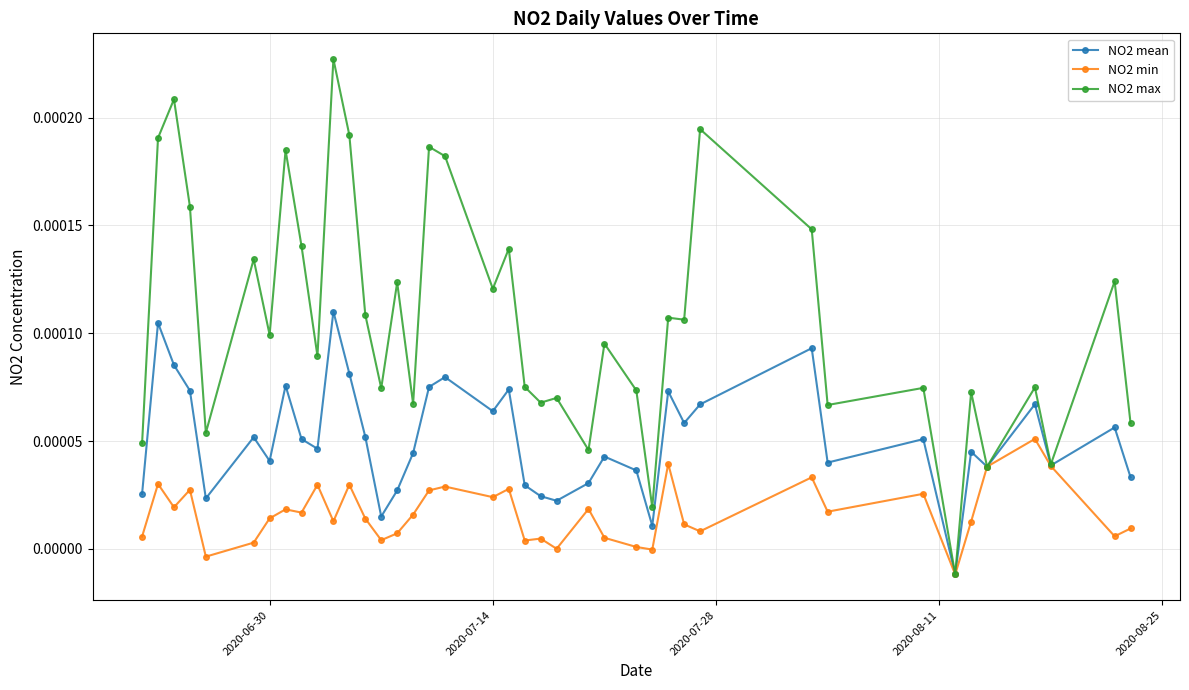

True or false: NO2 min has more than 1 interior local peaks.

True